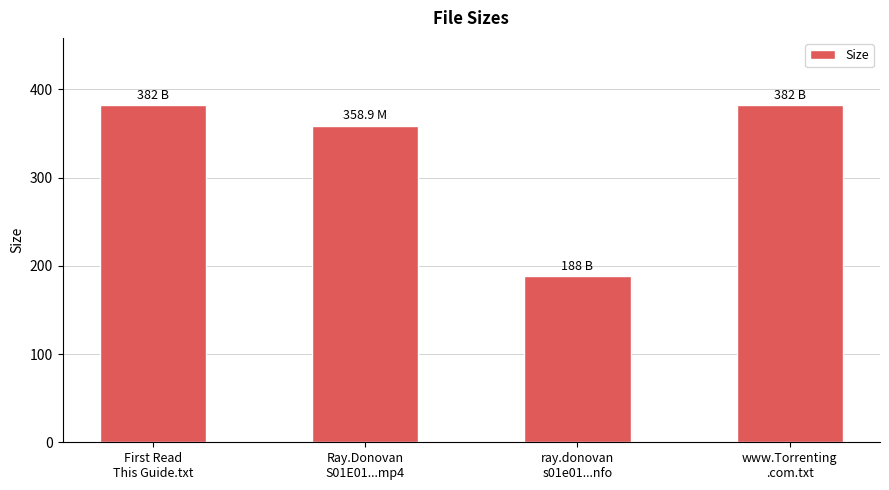

What is the label of the 2nd bar from the left?

Ray.Donovan
S01E01...mp4